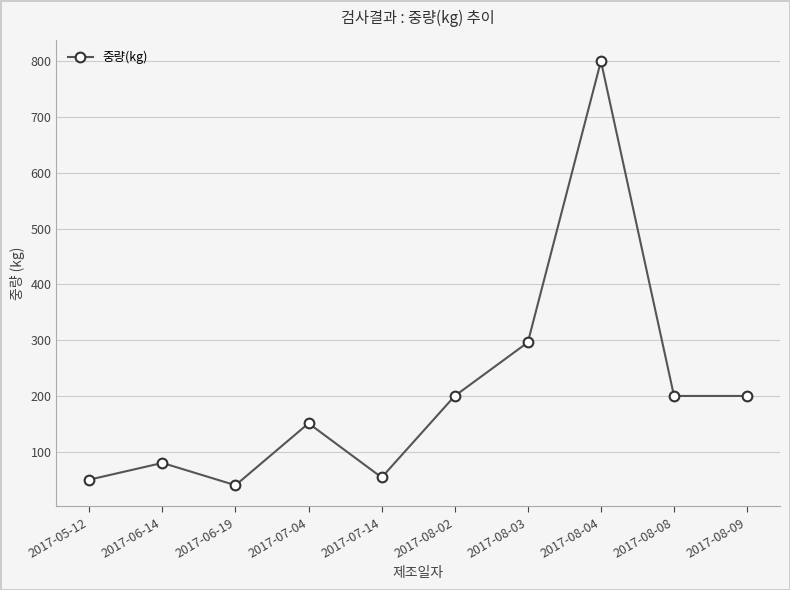

How many distinct data groups are displayed?

1